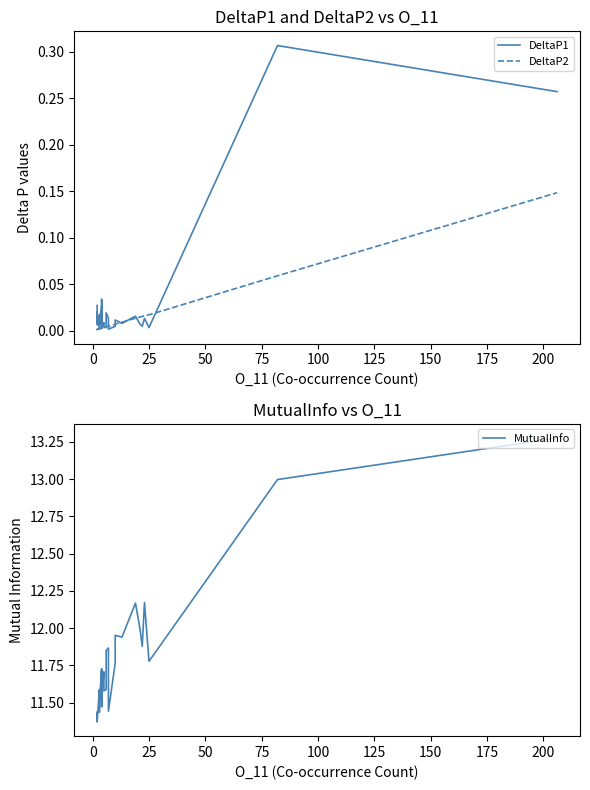

What are all the series names shown in the legend?

DeltaP1, DeltaP2, MutualInfo